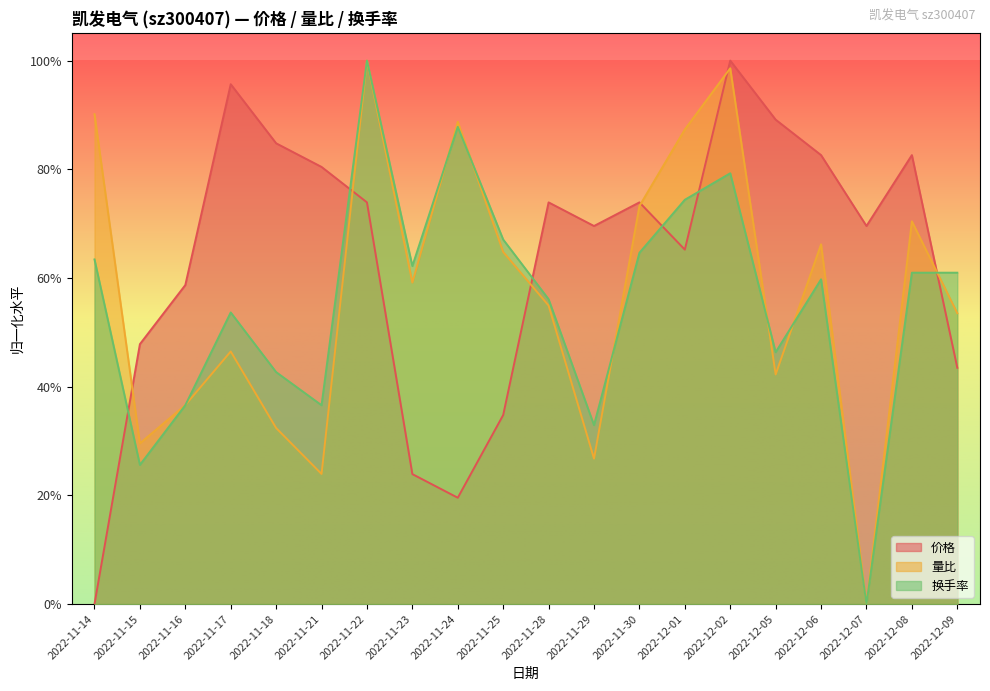

Between 2022-11-24 and 2022-12-08, which series saw the biggest shift?

价格